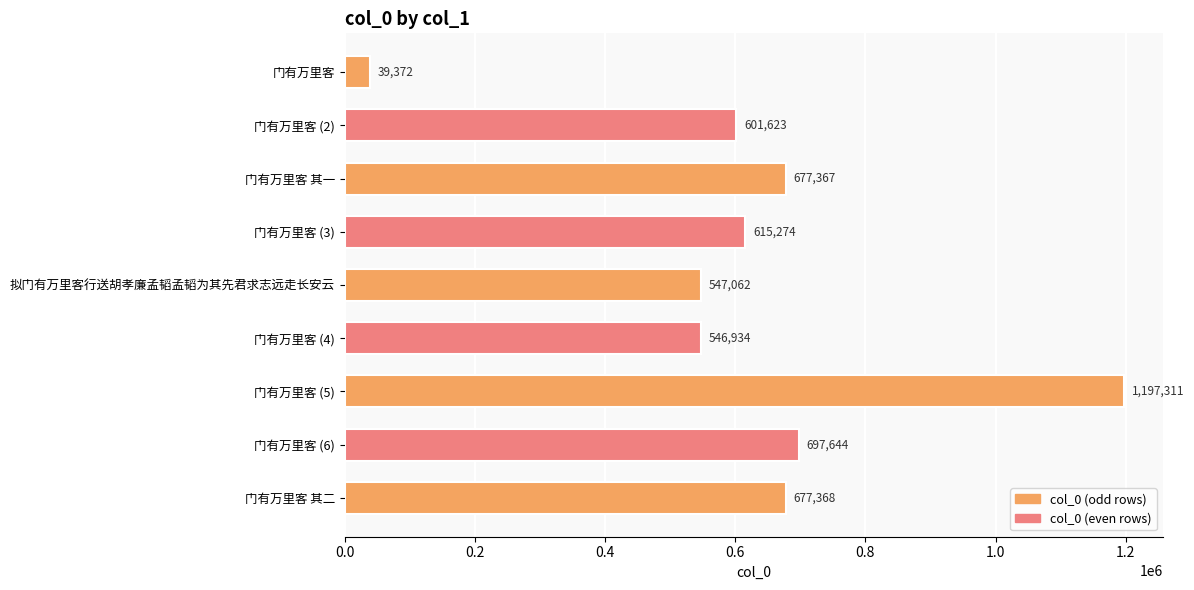

How many bars are there in total?

9